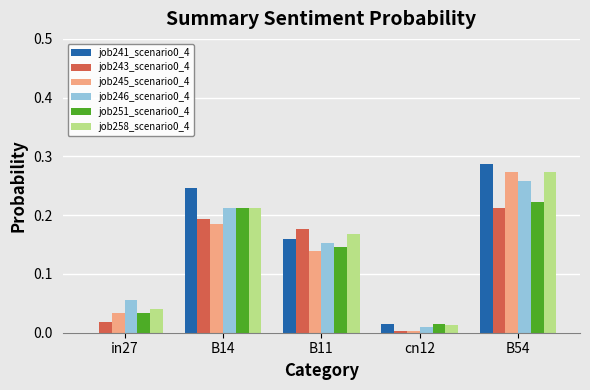

What is the sum of the job258_scenario0_4 values at B54 and B11?

0.4